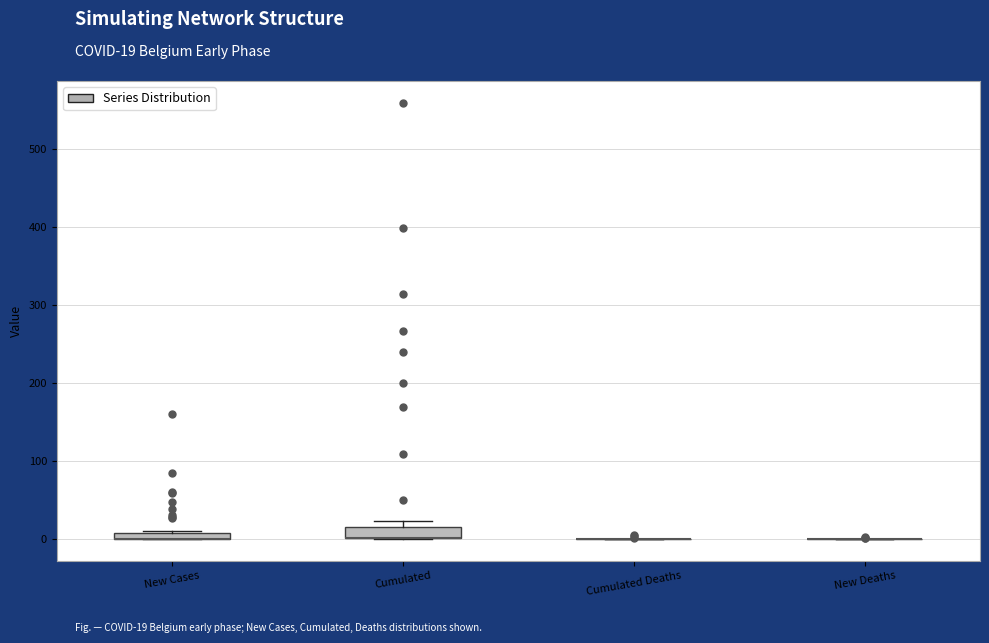

Where is the upper edge of the box for New Cases on the y-axis? The values are not printed on the chart, so give them approximately, as read against the axis.

10